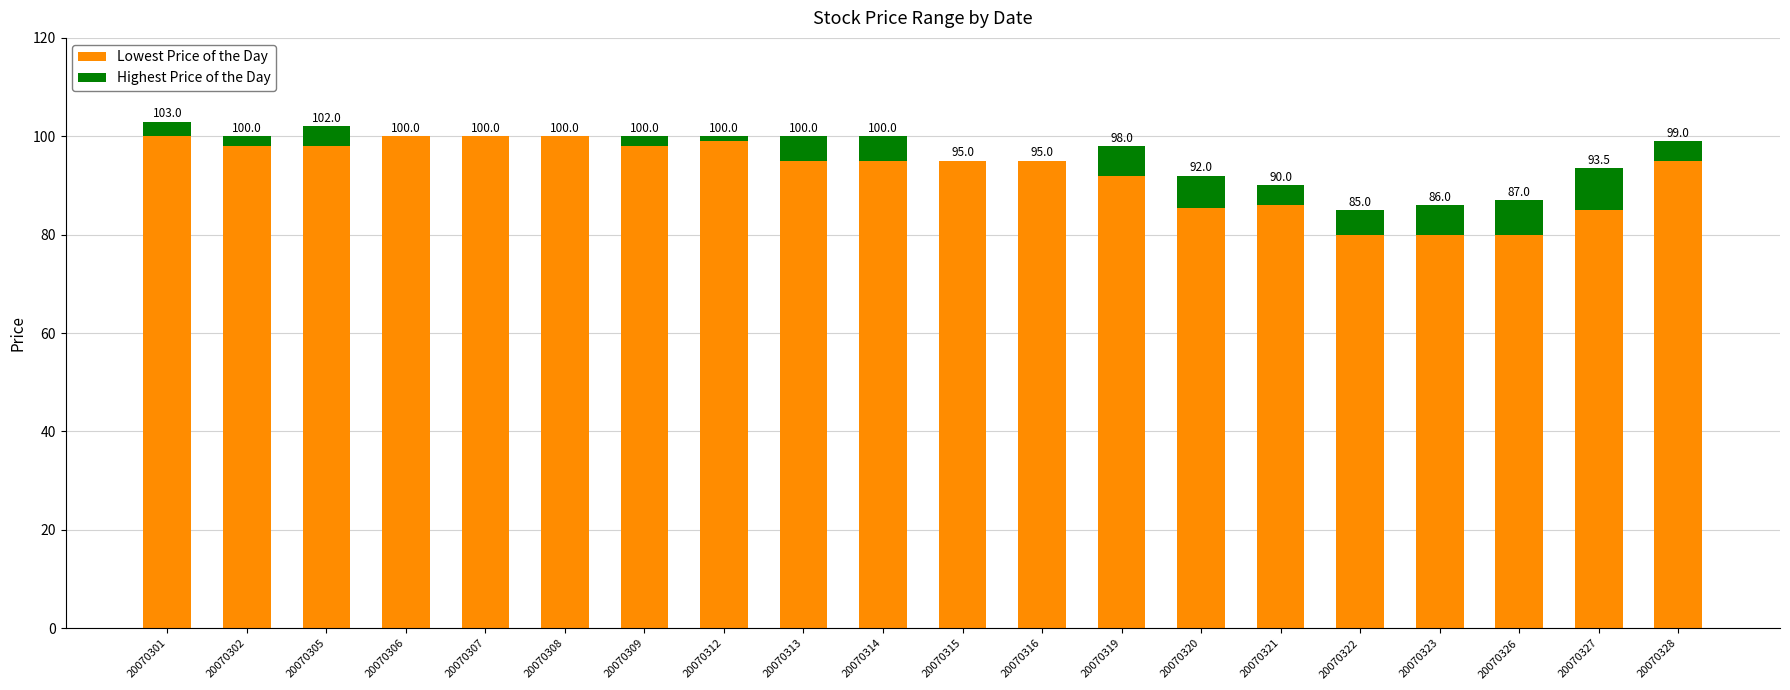

At which category is the sum across all series the highest?

20070301